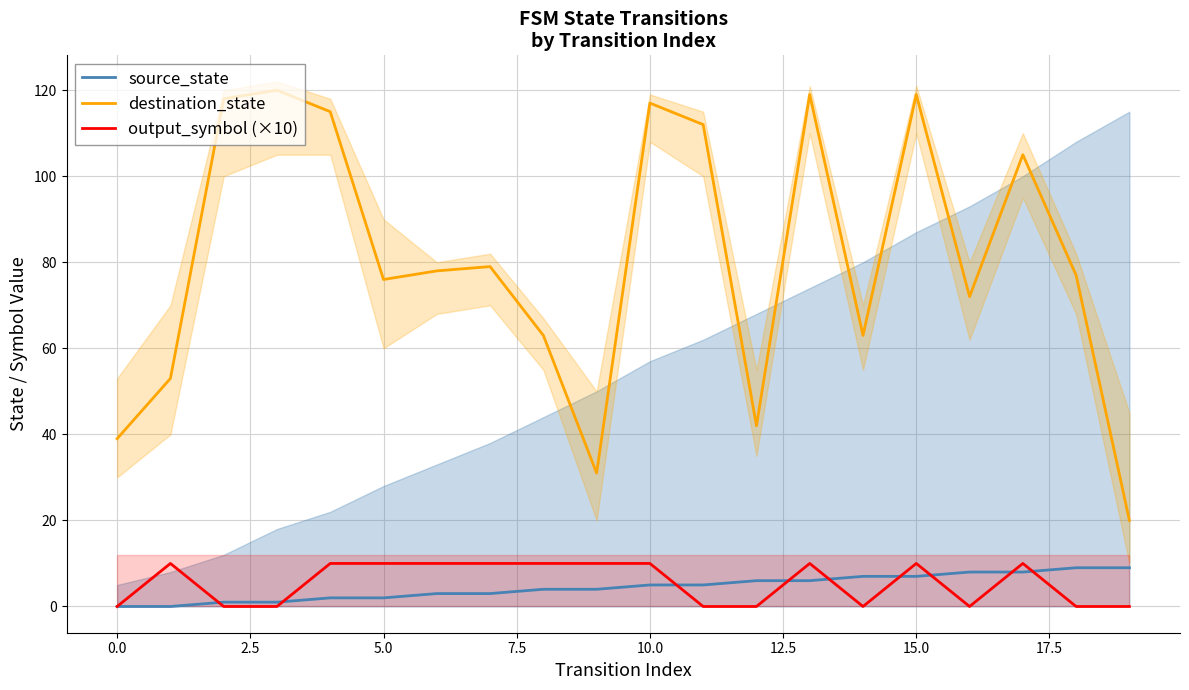

What is the difference between the second highest and minimum values in the source_state series?

9